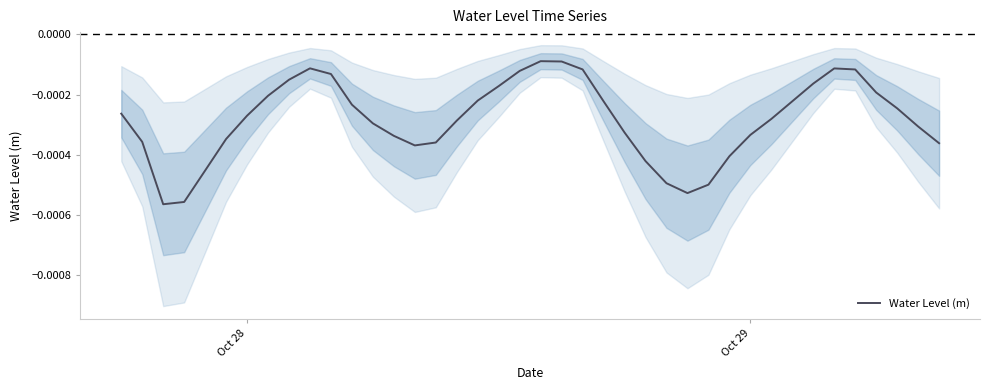

Is it true that the value at 32 is -0.0?

False